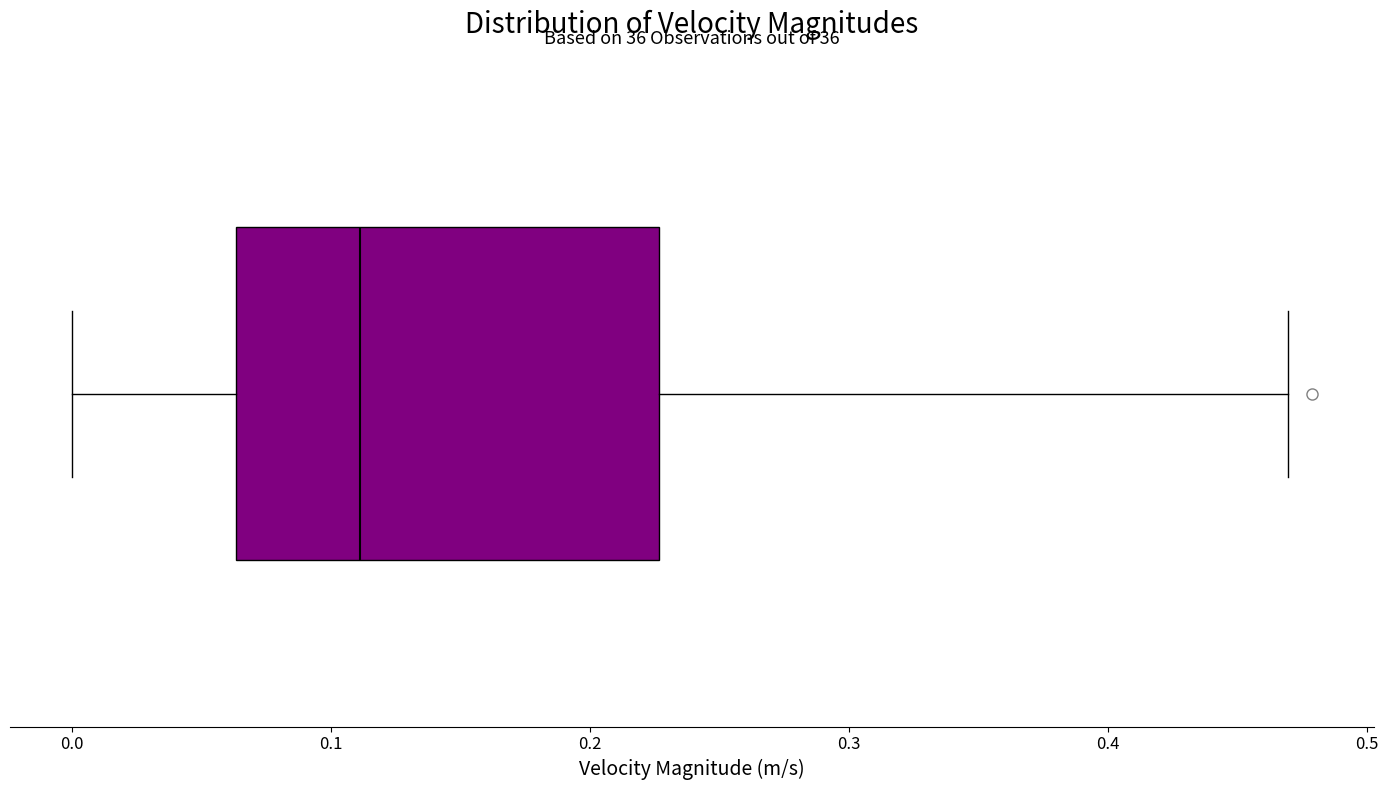

Where does the median line of the box sit on the x-axis? The values are not printed on the chart, so give them approximately, as read against the axis.

0.11